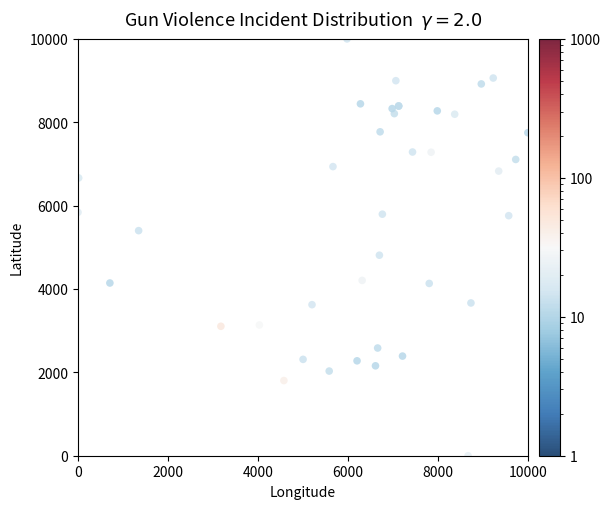

What Y value in the scatter plot is closest to 5000?

4810.6